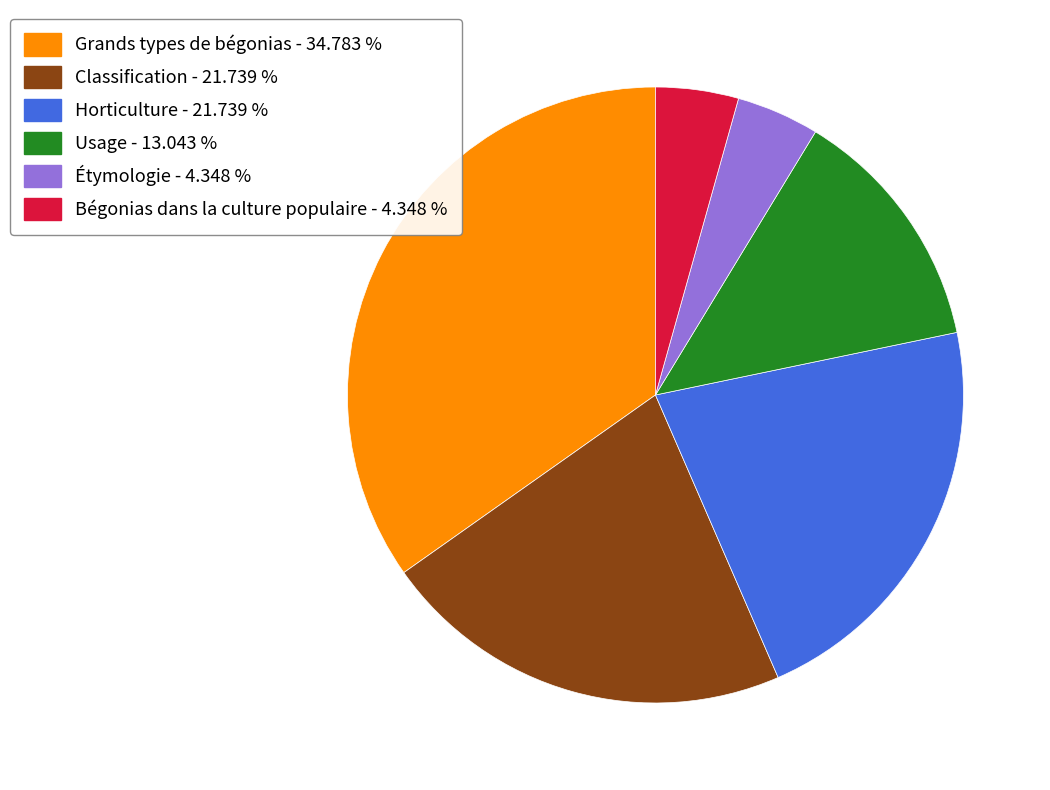

Count the number of slices in the pie.

6